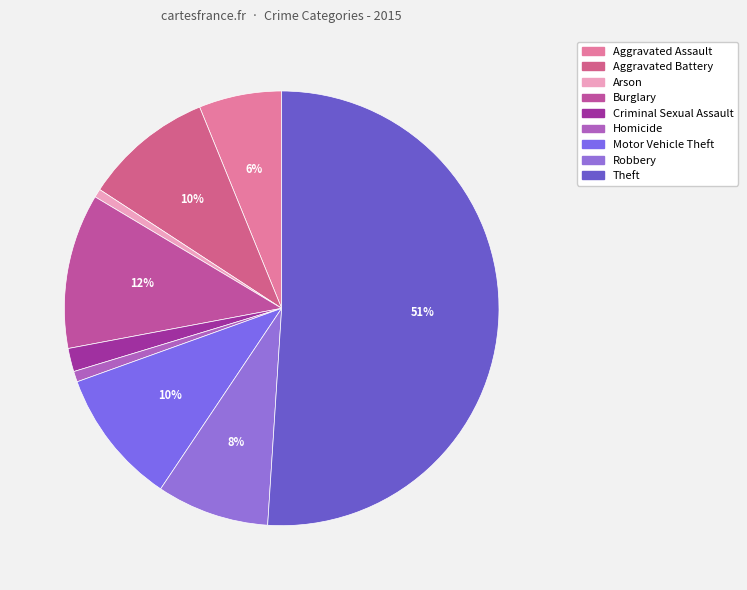

Which category has the biggest portion of the pie?

Theft